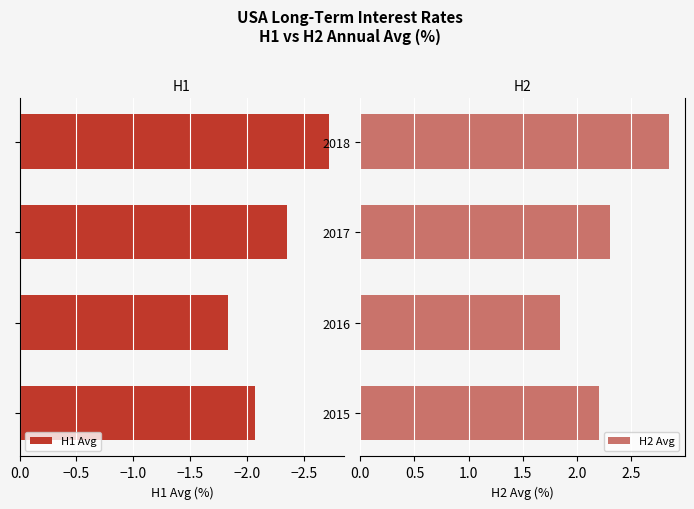

Reading left to right, list all the values displayed in this chart.

H1 Avg: -2.1	-1.8	-2.4	-2.7
H2 Avg: 2.2	1.8	2.3	2.9